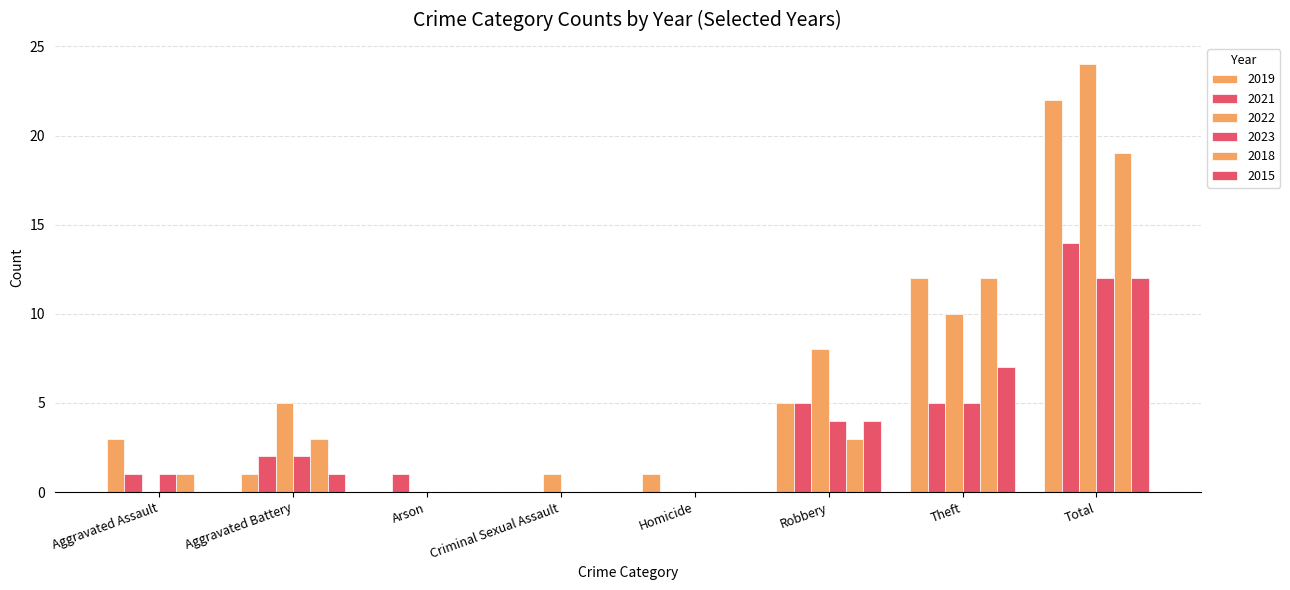

How many distinct data groups are displayed?

6